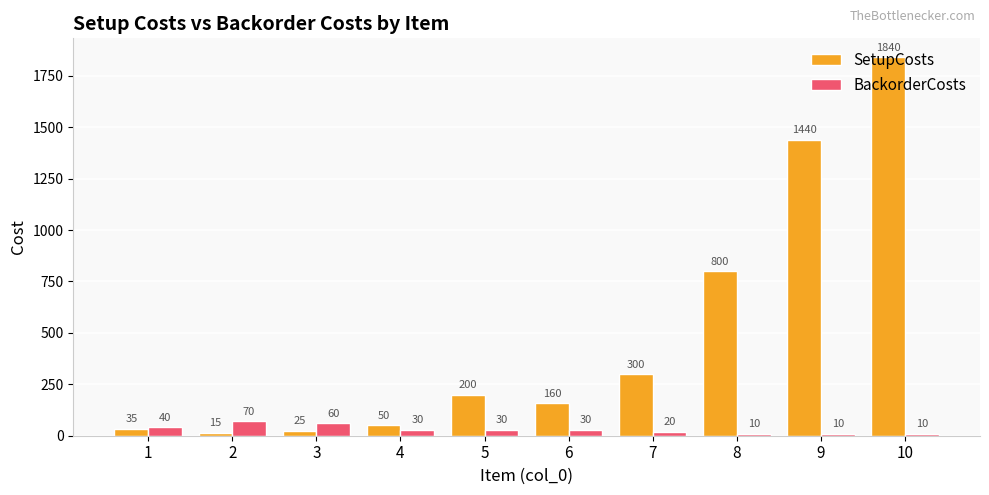

What is the difference between the second highest and second lowest values in the SetupCosts series?

1415